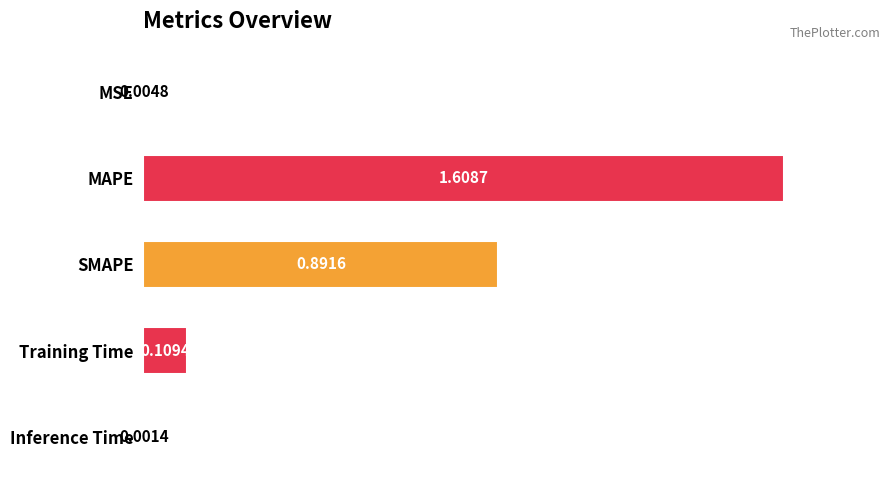

What is the sum of all values?

2.6